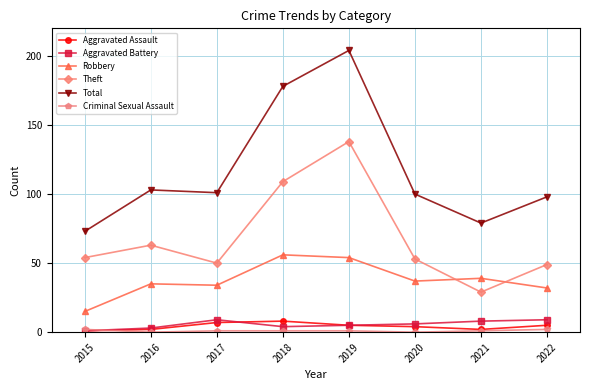

How many values in the Aggravated Battery series are below 6?

4